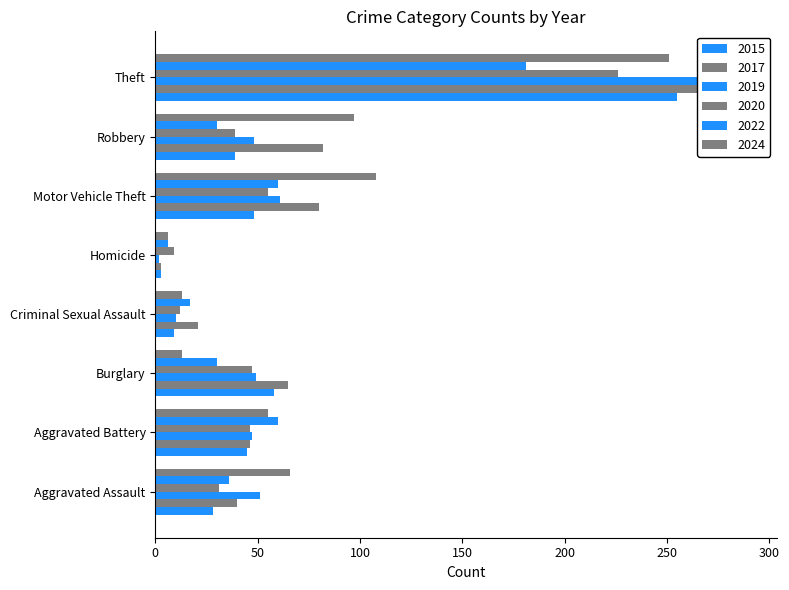

Which category has the highest value across all series?

Theft